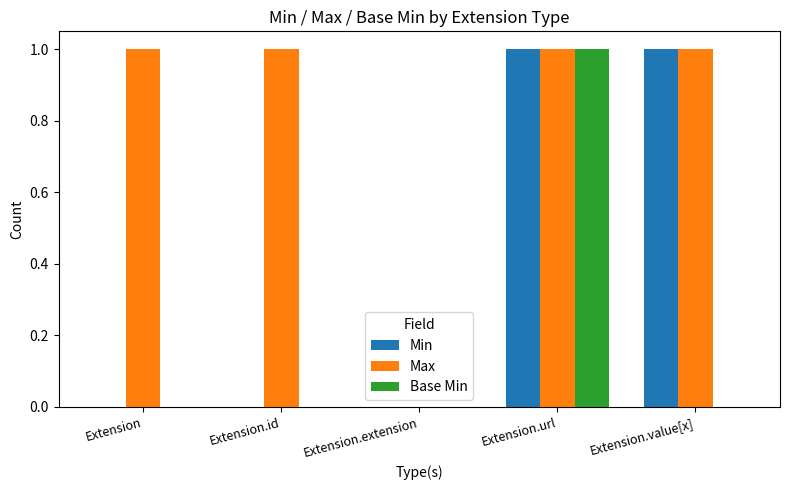

Reading left to right, what are all the values shown in this chart?

Min: 0	0	0	1	1
Max: 1	1	0	1	1
Base Min: 0	0	0	1	0